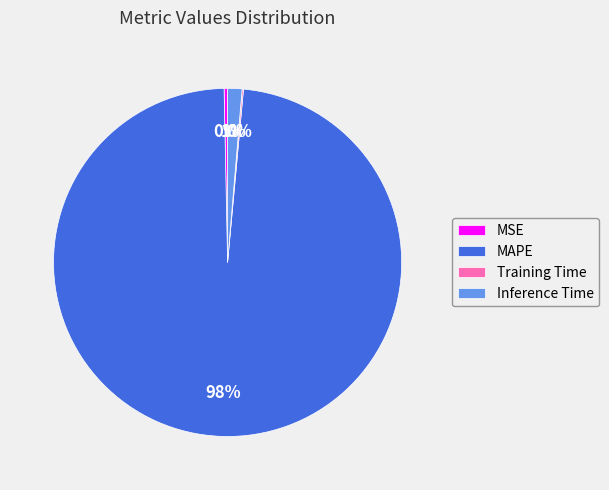

Is it true that MSE is 0% of the pie?

True